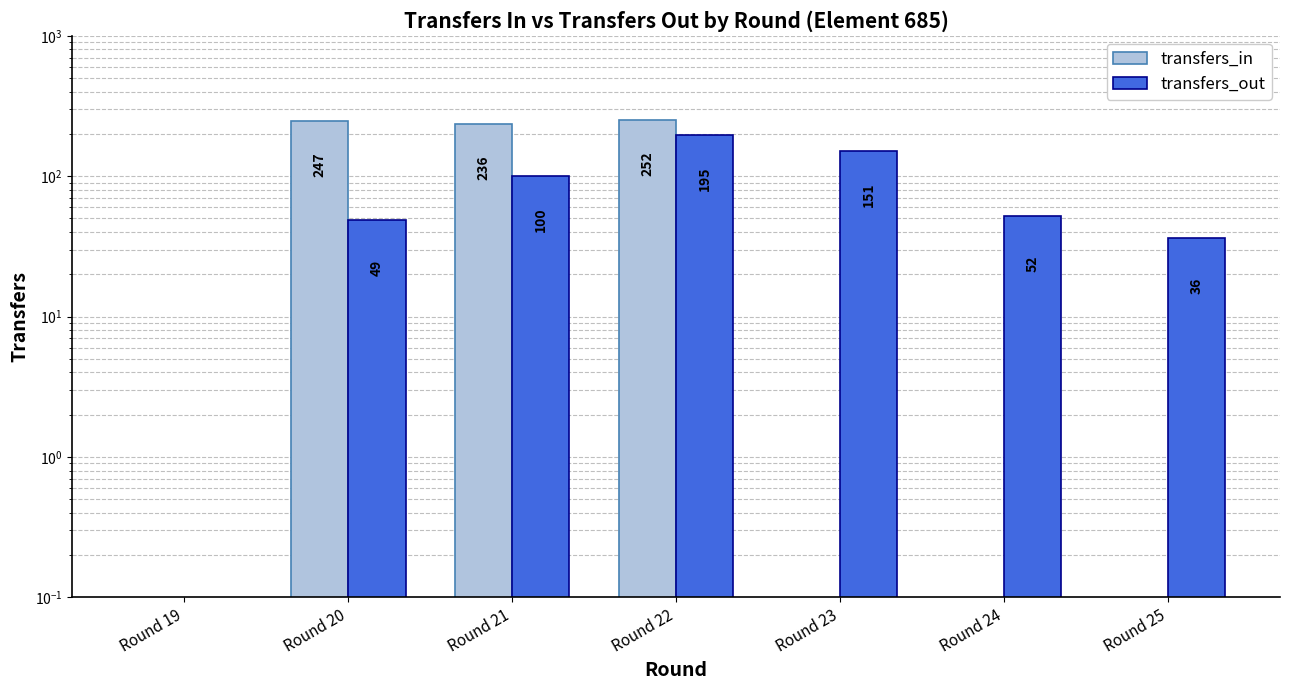

Rank the series by their average value, from highest to lowest.

transfers_in, transfers_out